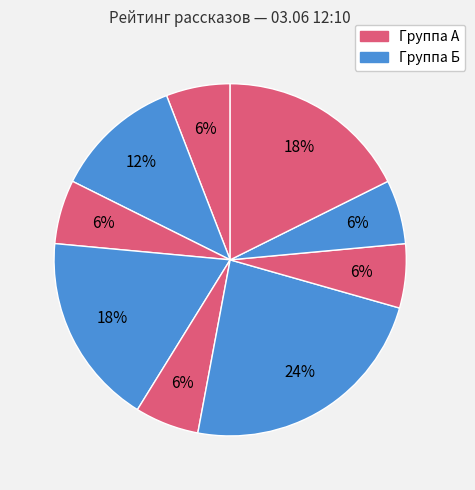

How many slices are in this pie chart?

9